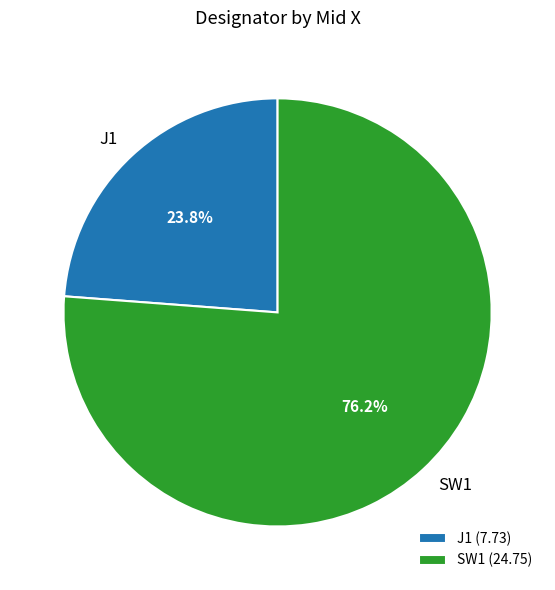

Which category has the smallest portion of the pie?

J1